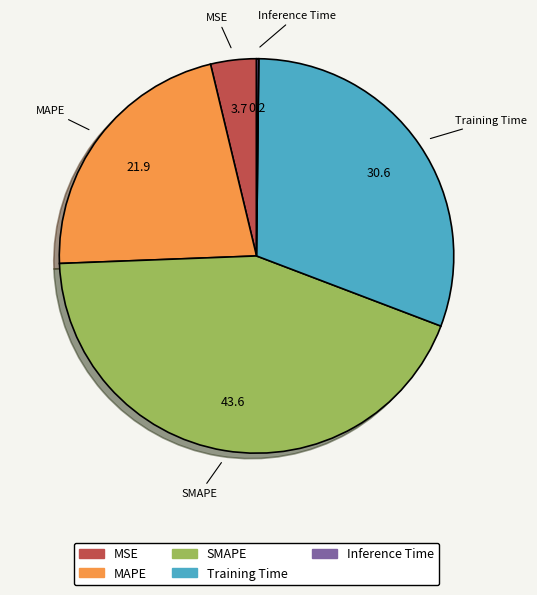

Is it true that MAPE is 22% of the pie?

True